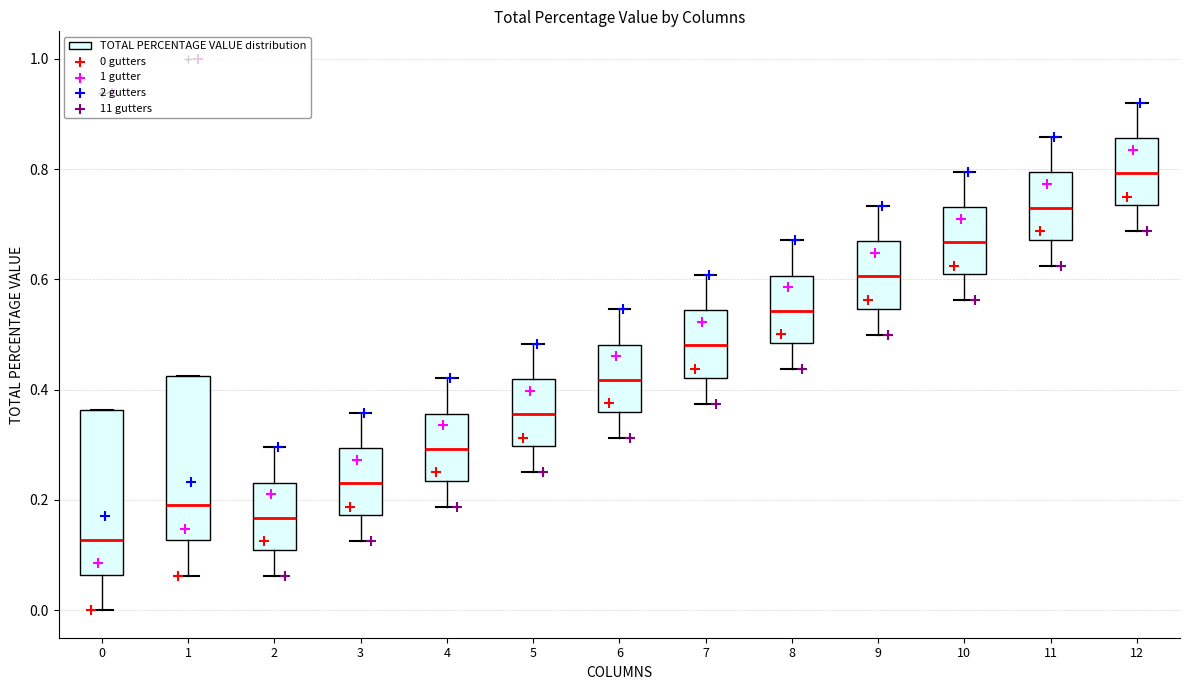

Reading left to right, transcribe this box plot: for each box, give where its median line is, the range the box spans, and where its two whiskers end, as read against the y-axis. The values are not printed on the chart, so give them approximately, as read against the axis.

0: median 0.12, box 0.06 to 0.36, whiskers 0.00 to 0.36
1: median 0.20, box 0.12 to 0.42, whiskers 0.06 to 0.42
2: median 0.16, box 0.10 to 0.24, whiskers 0.06 to 0.30
3: median 0.24, box 0.18 to 0.30, whiskers 0.12 to 0.36
4: median 0.30, box 0.24 to 0.36, whiskers 0.18 to 0.42
5: median 0.36, box 0.30 to 0.42, whiskers 0.24 to 0.48
6: median 0.42, box 0.36 to 0.48, whiskers 0.32 to 0.54
7: median 0.48, box 0.42 to 0.54, whiskers 0.38 to 0.60
8: median 0.54, box 0.48 to 0.60, whiskers 0.44 to 0.68
9: median 0.60, box 0.54 to 0.66, whiskers 0.50 to 0.74
10: median 0.66, box 0.60 to 0.74, whiskers 0.56 to 0.80
11: median 0.74, box 0.68 to 0.80, whiskers 0.62 to 0.86
12: median 0.80, box 0.74 to 0.86, whiskers 0.68 to 0.92